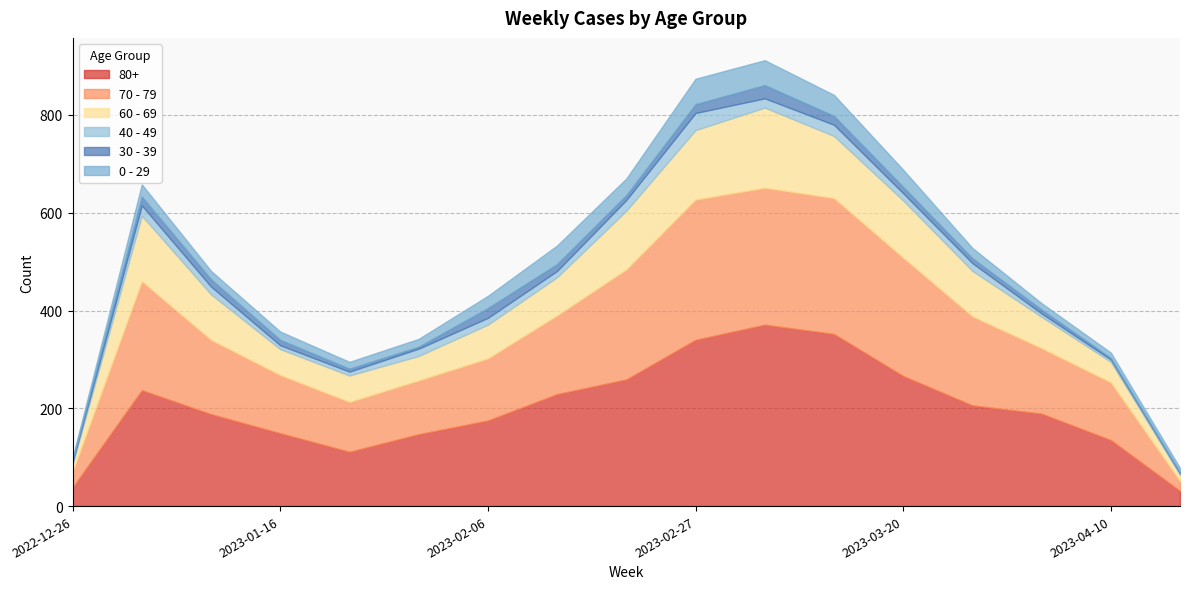

The 60 - 69 series shows 120 at 2023-02-20. True or false?

True